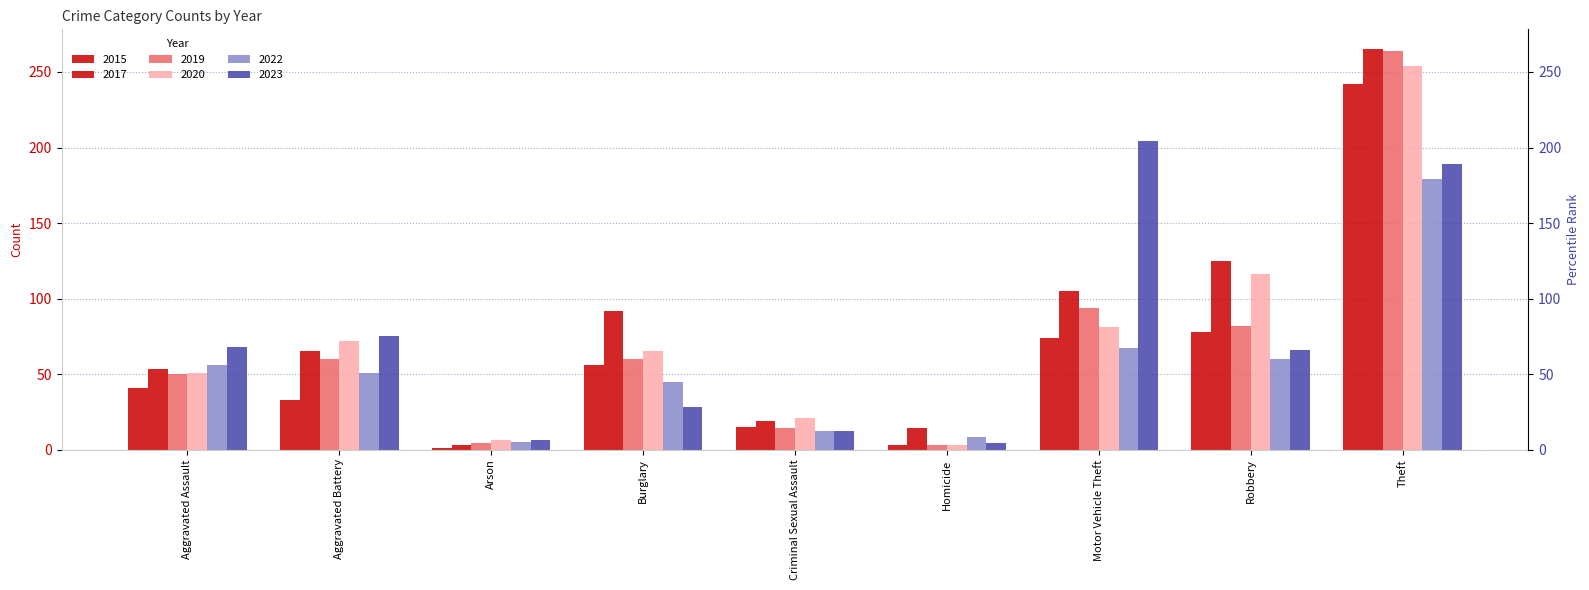

Reading left to right, transcribe all the data shown in this chart.

2015: Aggravated Assault=41	Aggravated Battery=33	Arson=1	Burglary=56	Criminal Sexual Assault=15	Homicide=3	Motor Vehicle Theft=74	Robbery=78	Theft=242
2017: Aggravated Assault=53	Aggravated Battery=65	Arson=3	Burglary=92	Criminal Sexual Assault=19	Homicide=14	Motor Vehicle Theft=105	Robbery=125	Theft=265
2019: Aggravated Assault=50	Aggravated Battery=60	Arson=4	Burglary=60	Criminal Sexual Assault=14	Homicide=3	Motor Vehicle Theft=94	Robbery=82	Theft=264
2020: Aggravated Assault=51	Aggravated Battery=72	Arson=6	Burglary=65	Criminal Sexual Assault=21	Homicide=3	Motor Vehicle Theft=81	Robbery=116	Theft=254
2022: Aggravated Assault=56	Aggravated Battery=51	Arson=5	Burglary=45	Criminal Sexual Assault=12	Homicide=8	Motor Vehicle Theft=67	Robbery=60	Theft=179
2023: Aggravated Assault=68	Aggravated Battery=75	Arson=6	Burglary=28	Criminal Sexual Assault=12	Homicide=4	Motor Vehicle Theft=204	Robbery=66	Theft=189